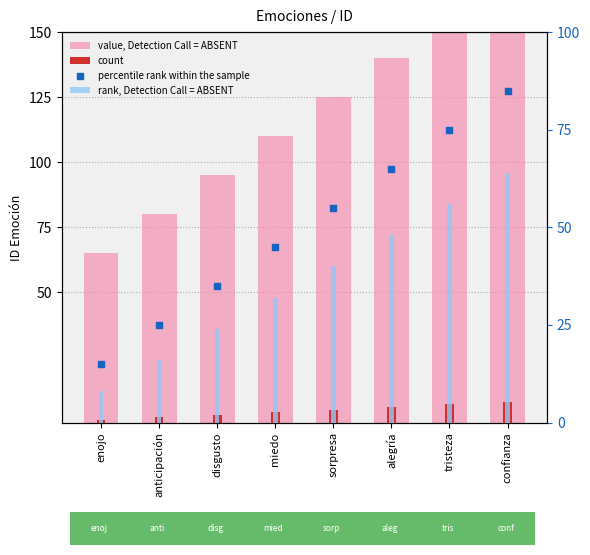

What are all the series names shown in the legend?

value, Detection Call = ABSENT, count, rank, Detection Call = ABSENT, percentile rank within the sample